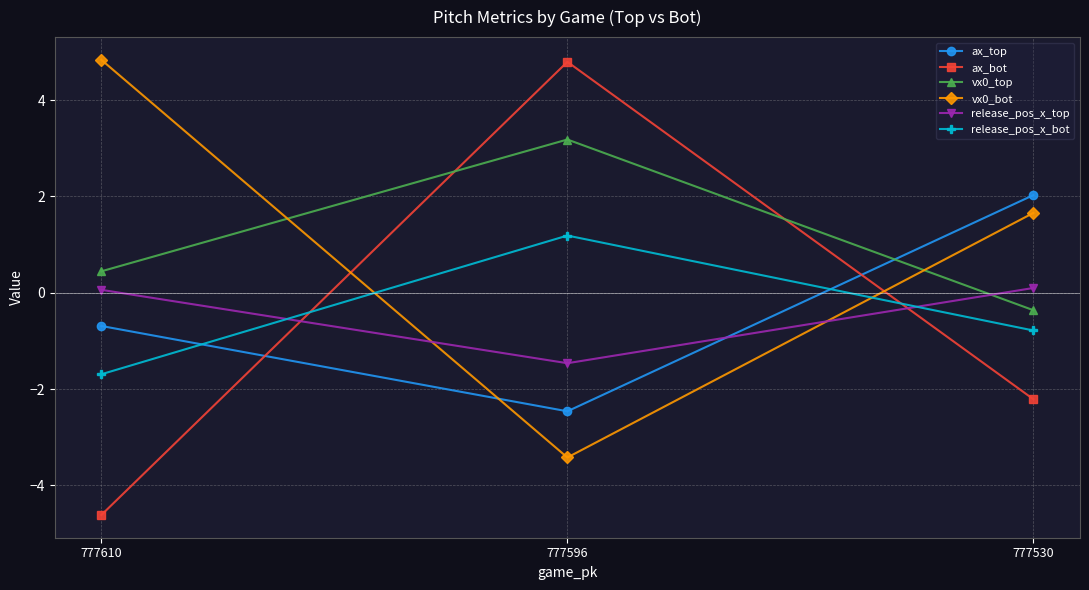

Reading left to right, list all the values displayed in this chart.

ax_top: 777610=-0.7	777596=-2.5	777530=2.0
ax_bot: 777610=-4.6	777596=4.8	777530=-2.2
vx0_top: 777610=0.4	777596=3.2	777530=-0.4
vx0_bot: 777610=4.8	777596=-3.4	777530=1.7
release_pos_x_top: 777610=0.1	777596=-1.5	777530=0.1
release_pos_x_bot: 777610=-1.7	777596=1.2	777530=-0.8